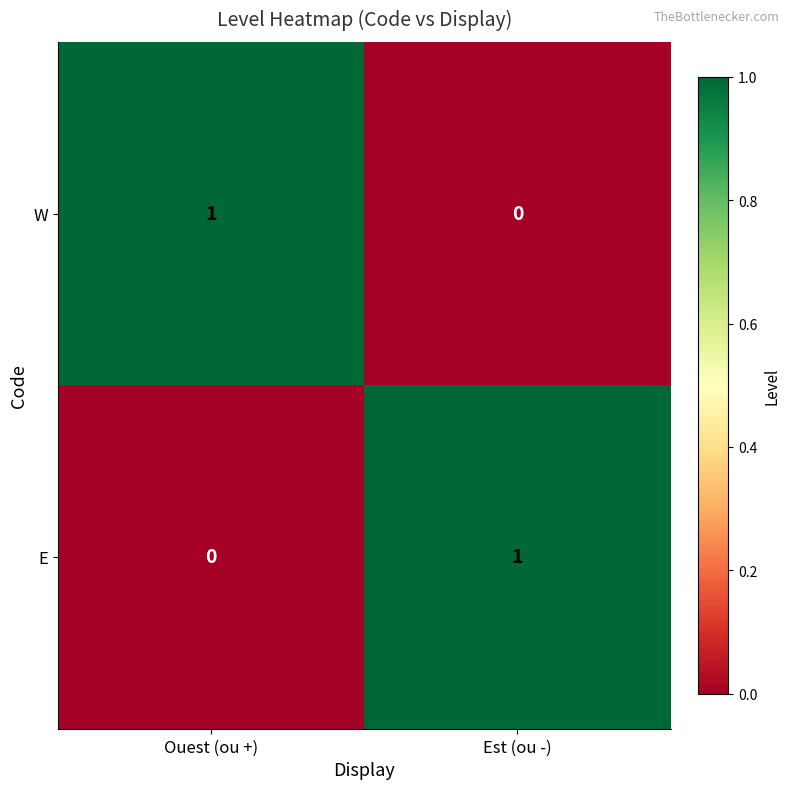

At which label is E closest to 0?

Ouest (ou +)